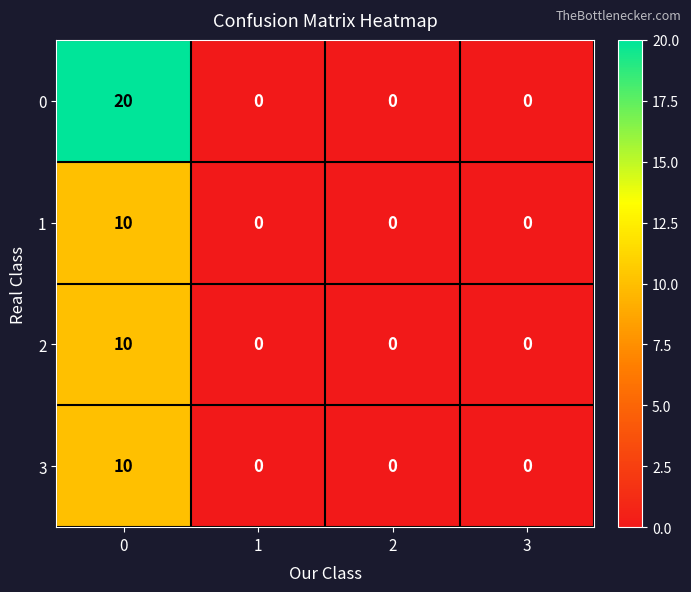

What is the sum of the 2 values at 3 and 0?

10